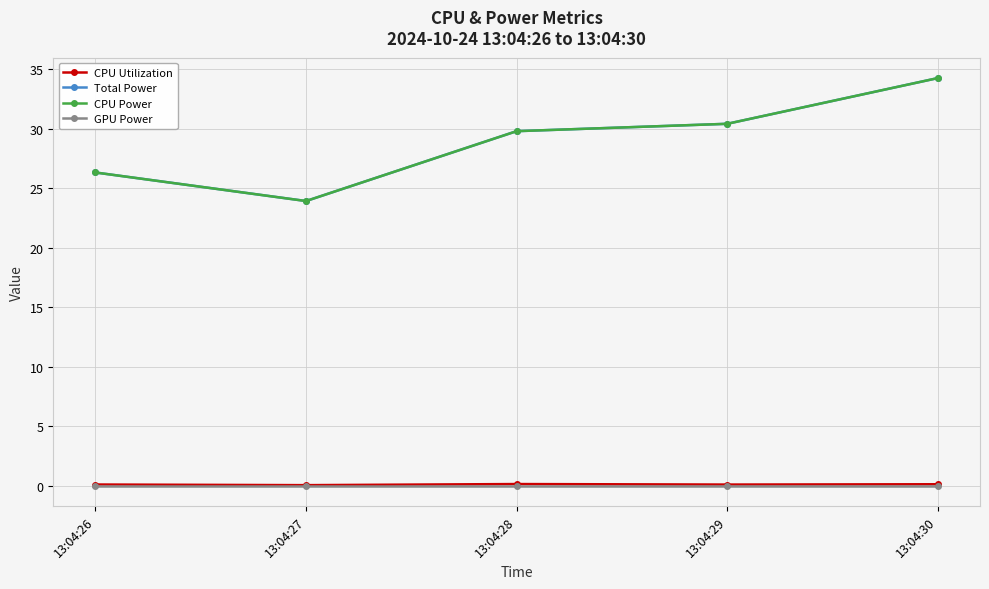

Which category has the lowest value in the CPU Utilization series?

13:04:27